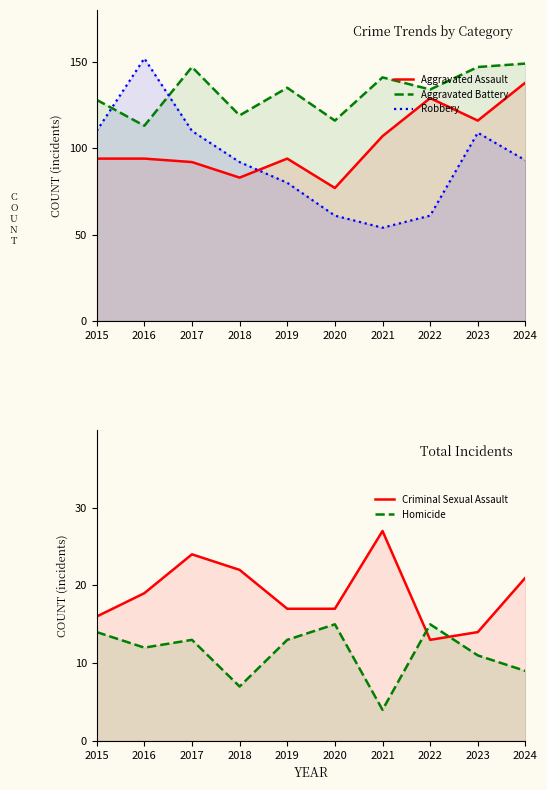

Reading left to right, extract all data points from this chart.

Aggravated Assault: 94	94	92	83	94	77	107	129	116	138
Aggravated Battery: 128	113	147	119	135	116	141	134	147	149
Robbery: 110	152	110	92	80	61	54	61	109	93
Criminal Sexual Assault: 16	19	24	22	17	17	27	13	14	21
Homicide: 14	12	13	7	13	15	4	15	11	9